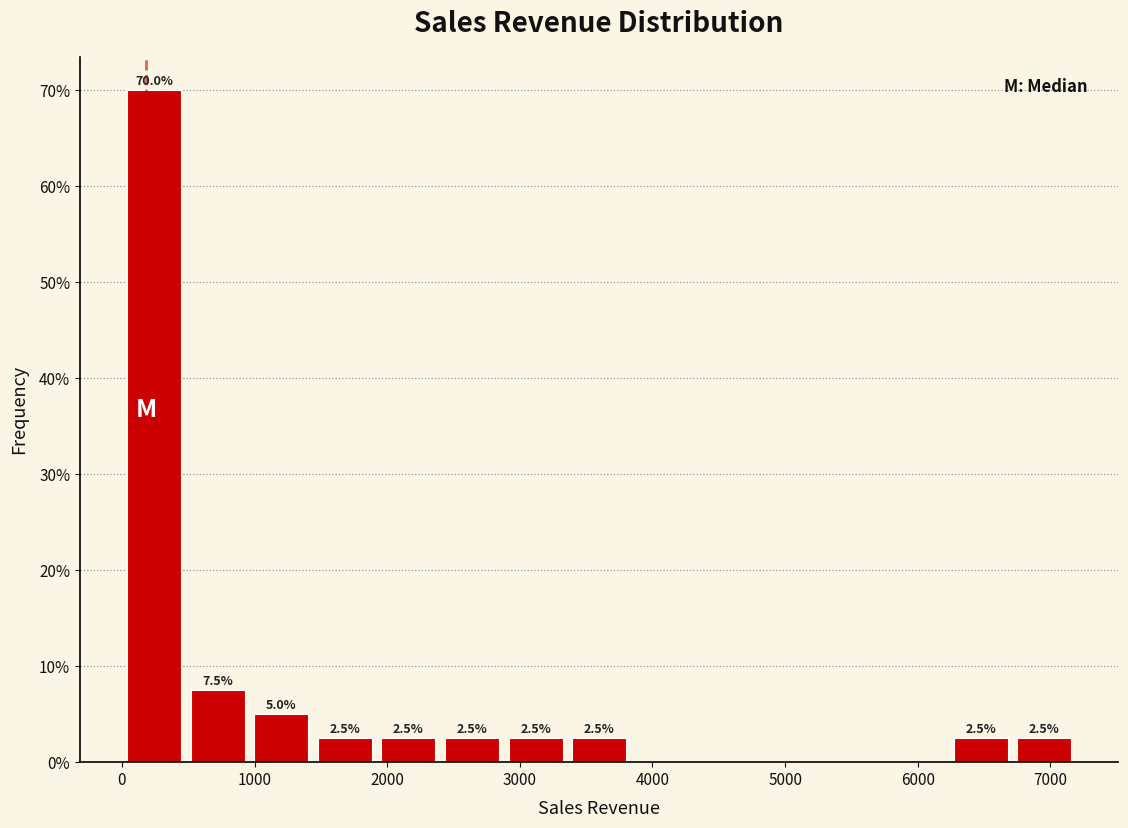

Which range on the x-axis has the tallest bar?

0 to 500